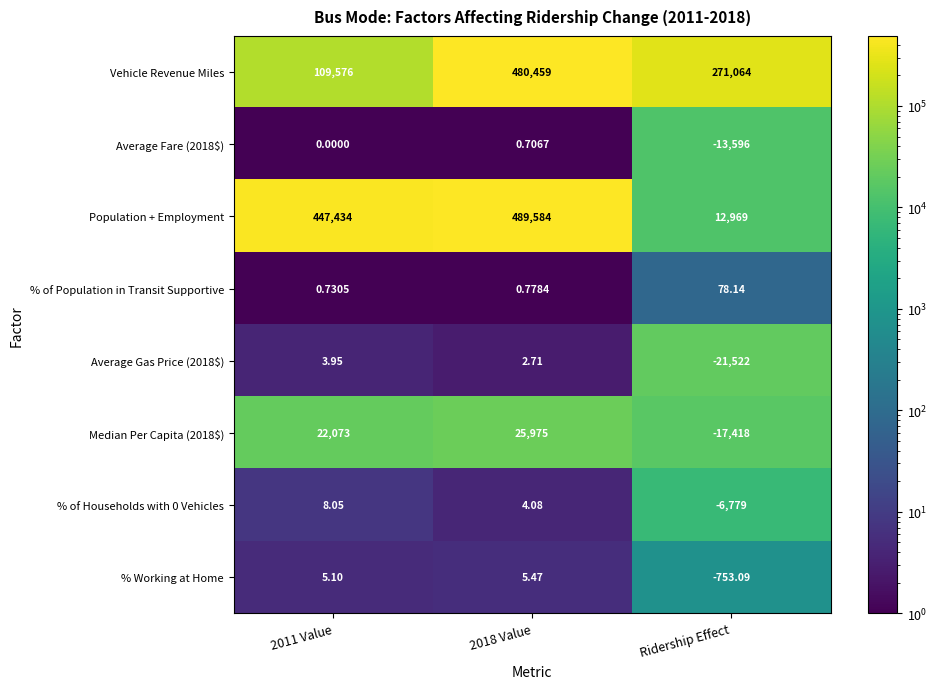

Between 2018 Value and Ridership Effect, which series saw the biggest shift?

Population + Employment